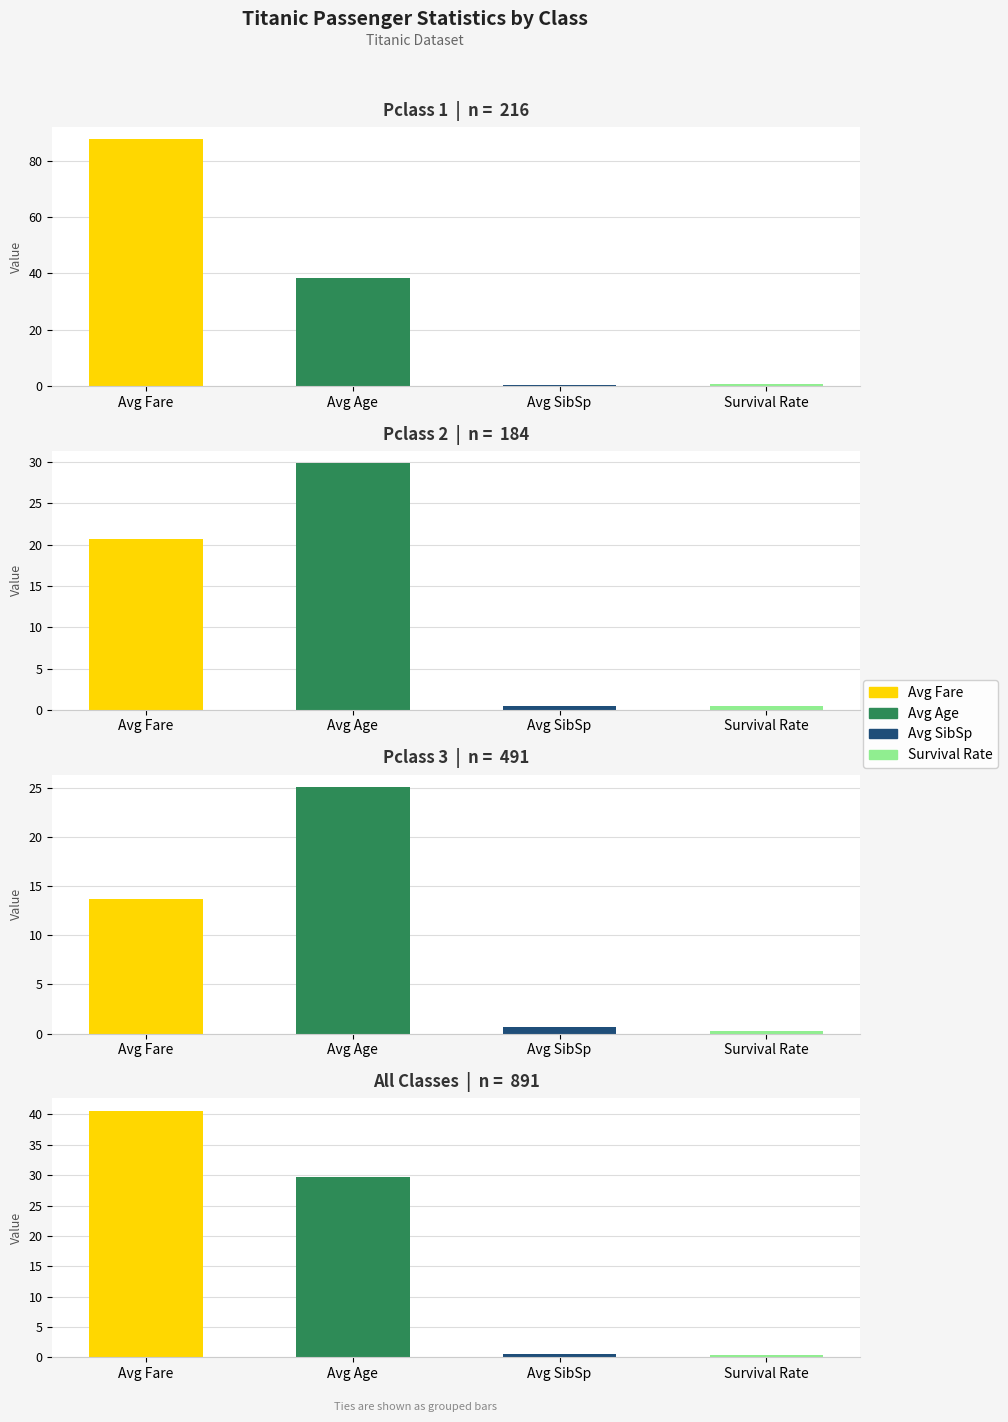

At how many categories does at least one series exceed 61?

1